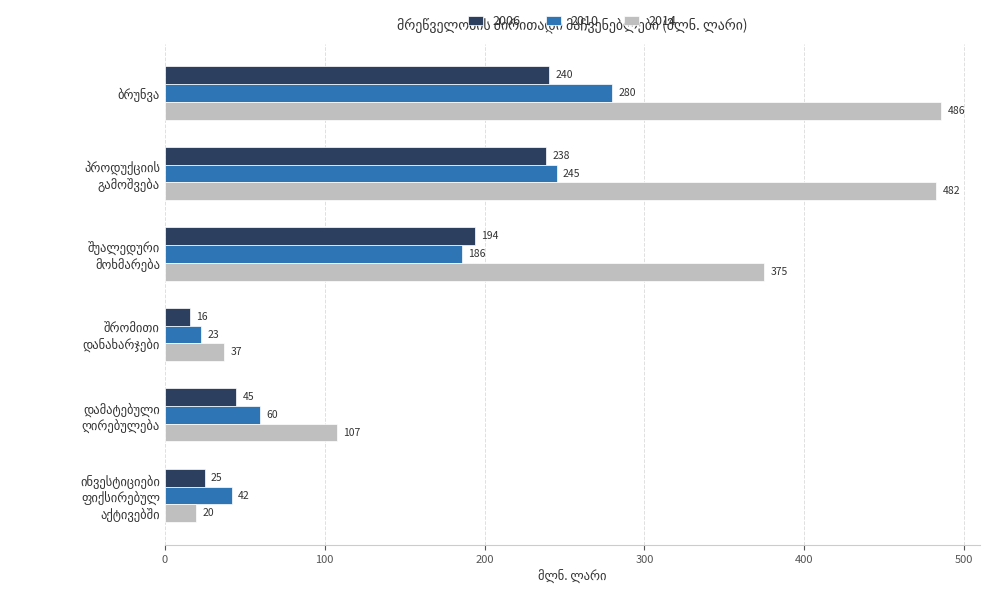

How many data points in 2014 are less than 375?

3